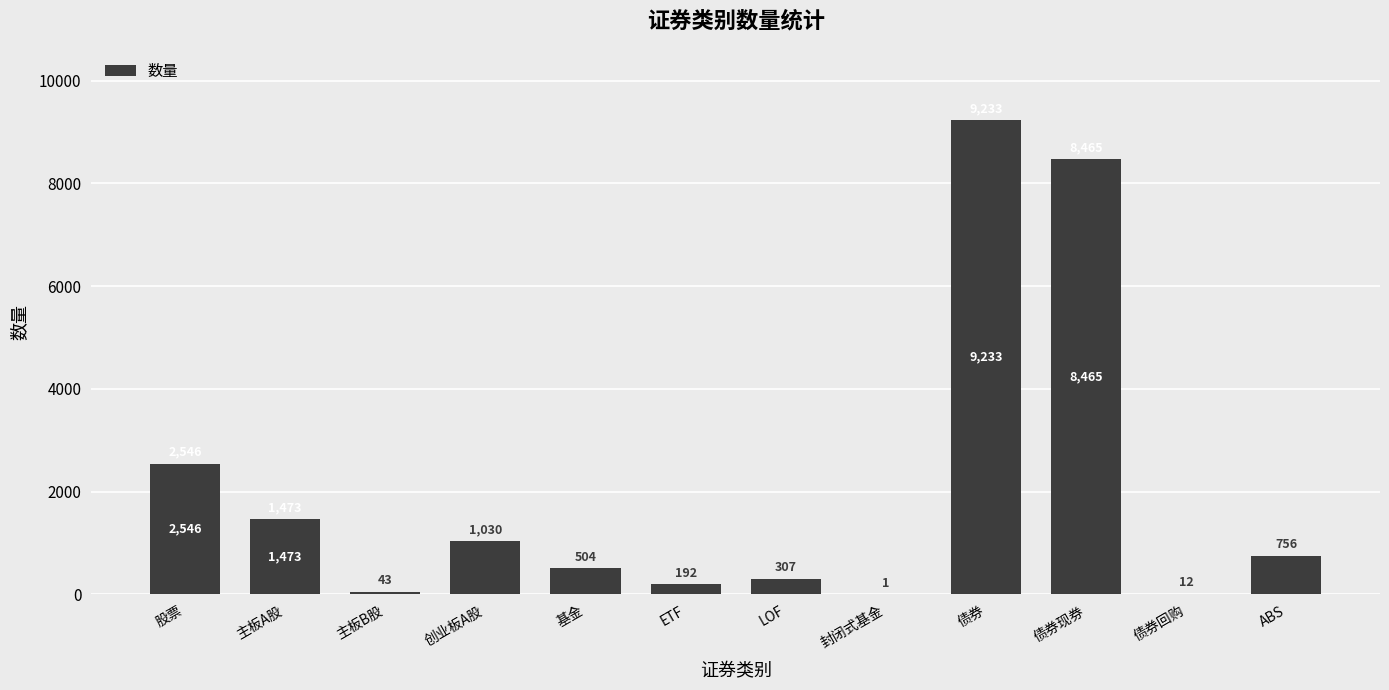

Reading left to right, list all the values displayed in this chart.

股票=2546	主板A股=1473	主板B股=43	创业板A股=1030	基金=504	ETF=192	LOF=307	封闭式基金=1	债券=9233	债券现券=8465	债券回购=12	ABS=756